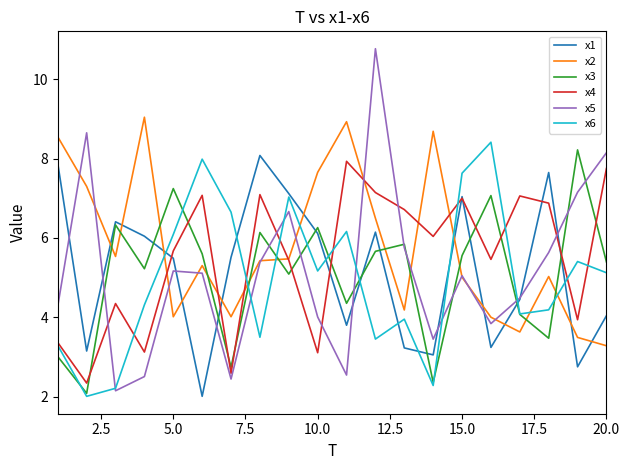

Count the number of categories in the chart.

20